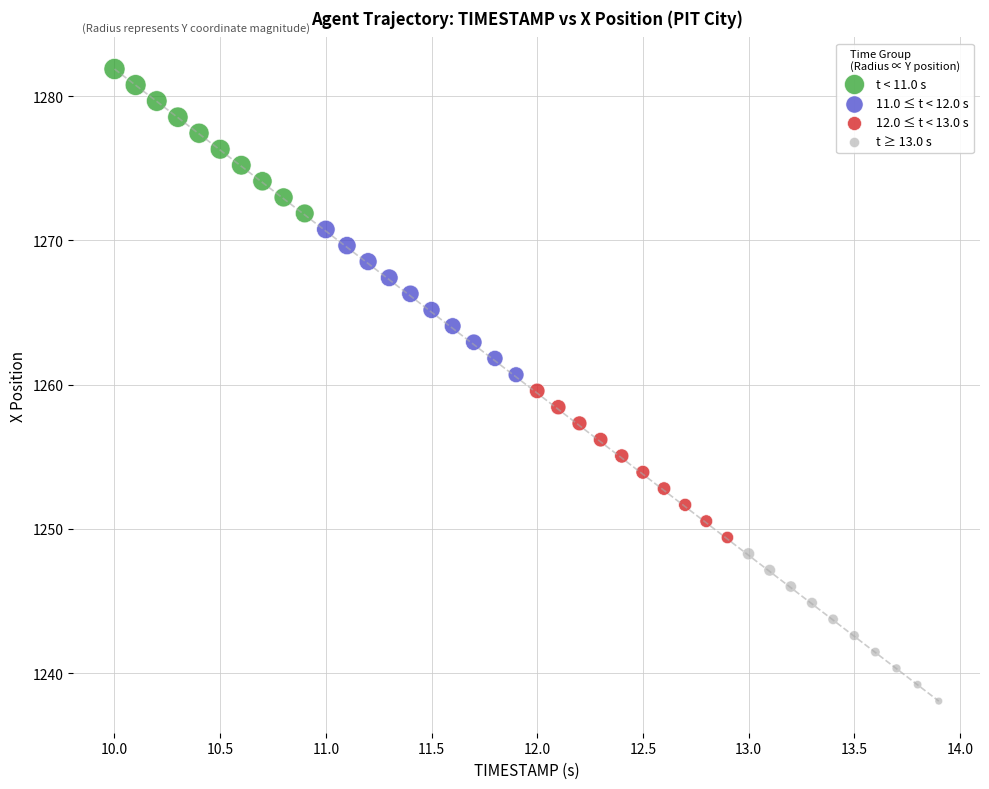

Which series contains the highest Y value?

t < 11.0 s